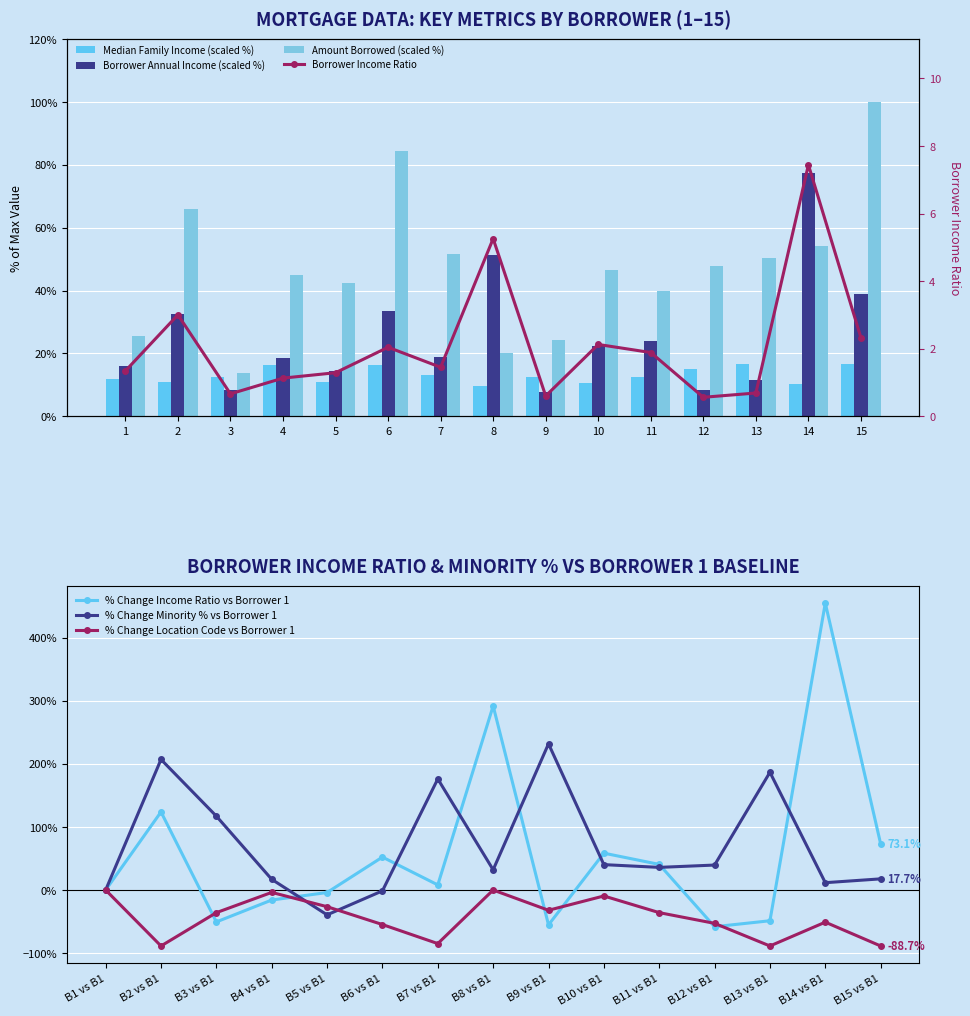

At which label does Borrower Income Ratio first exceed 1?

1